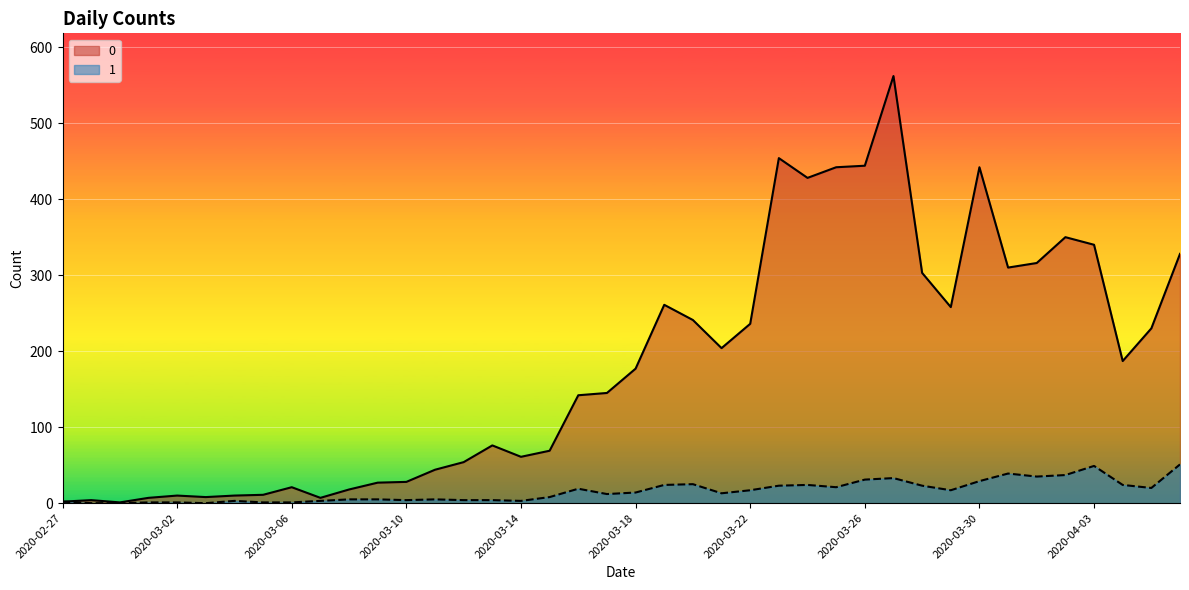

True or false: 1 and 0 intersect in this chart.

False